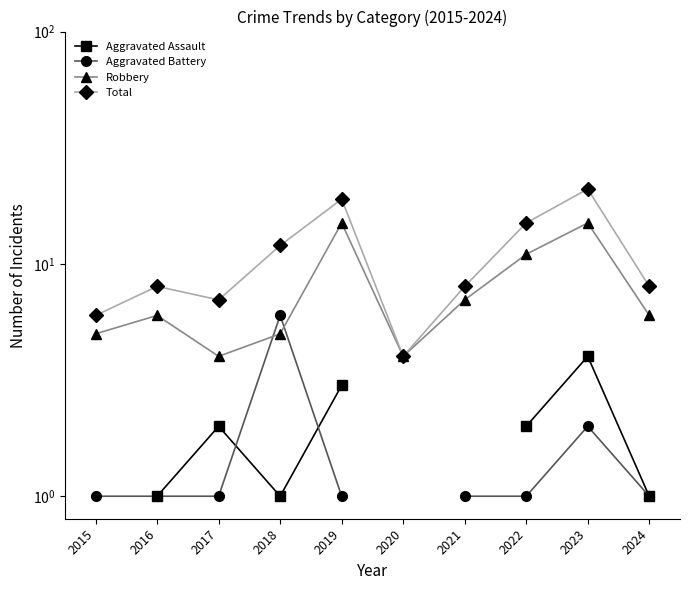

Between 2022 and 2024, which series saw the biggest shift?

Total